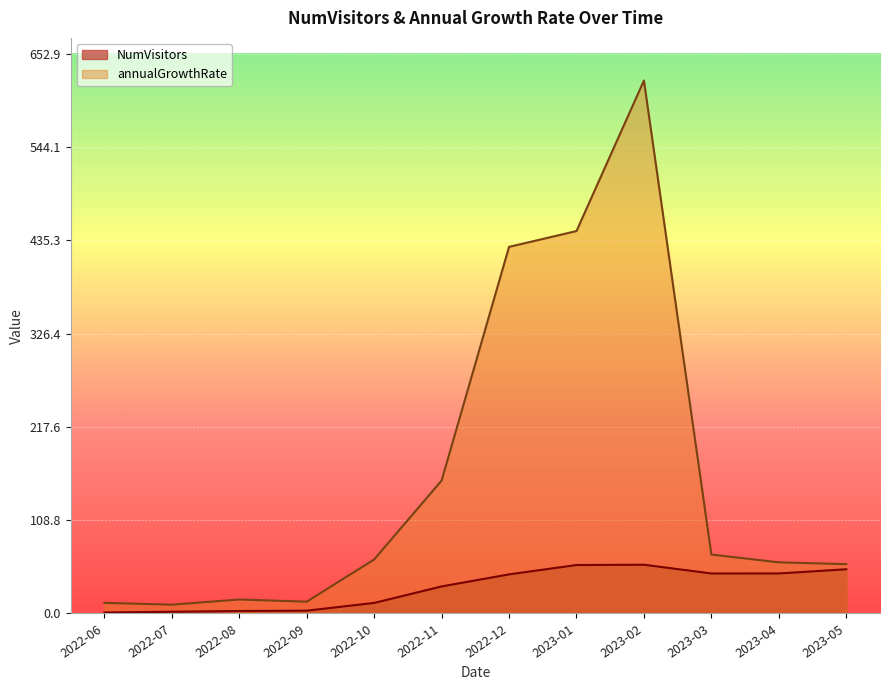

True or false: NumVisitors and annualGrowthRate cross at least once.

False